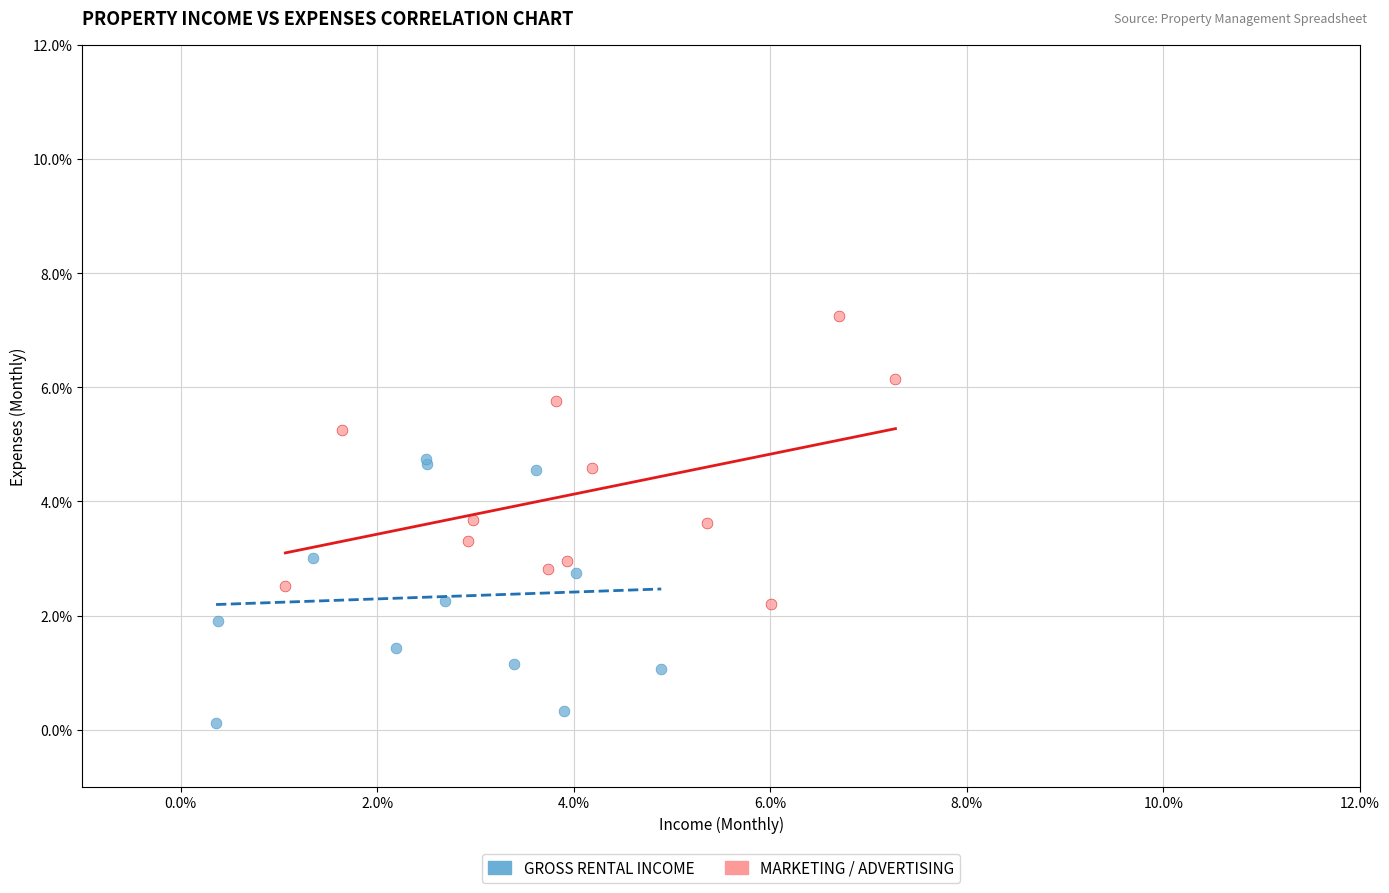

What are all the series names shown in the legend?

GROSS RENTAL INCOME, MARKETING / ADVERTISING